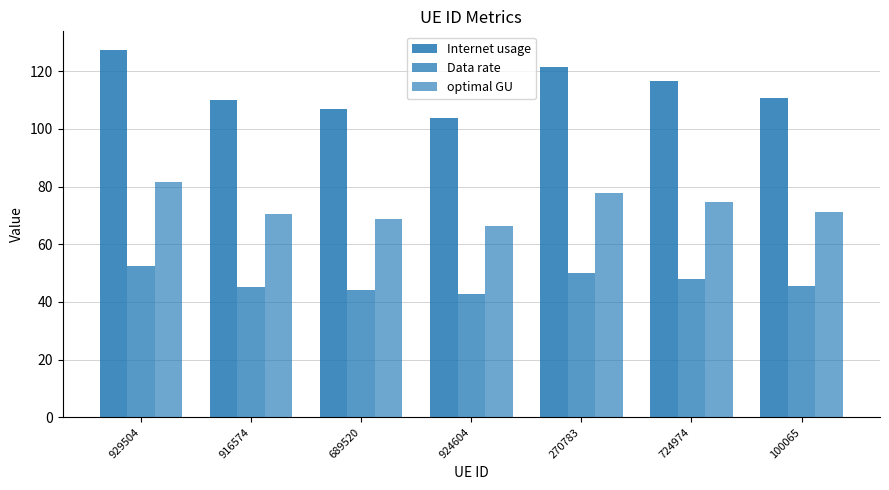

Rank the series by their maximum value, from lowest to highest.

Data rate, optimal GU, Internet usage